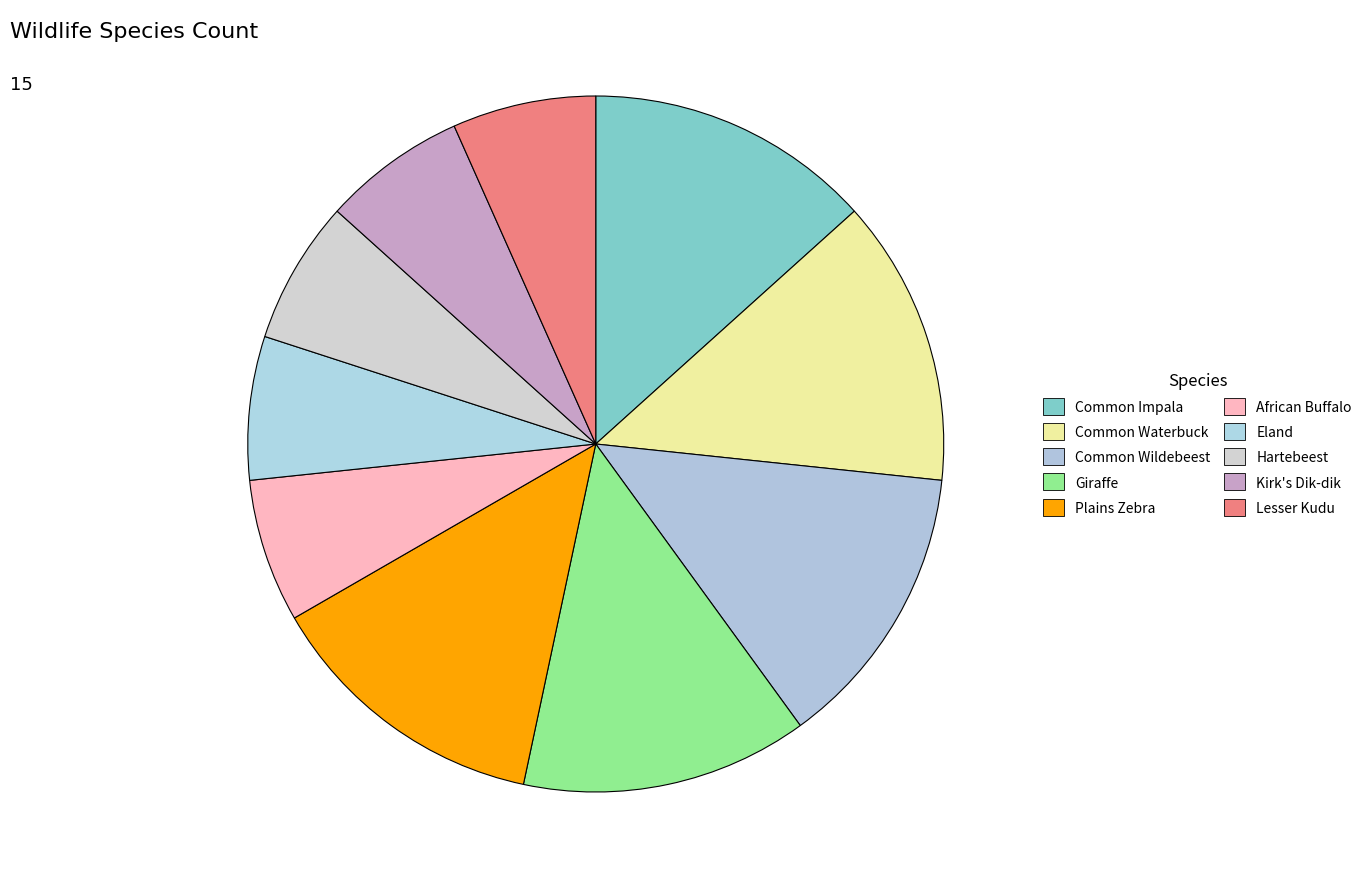

Does Common Wildebeest represent more than half of the total?

No